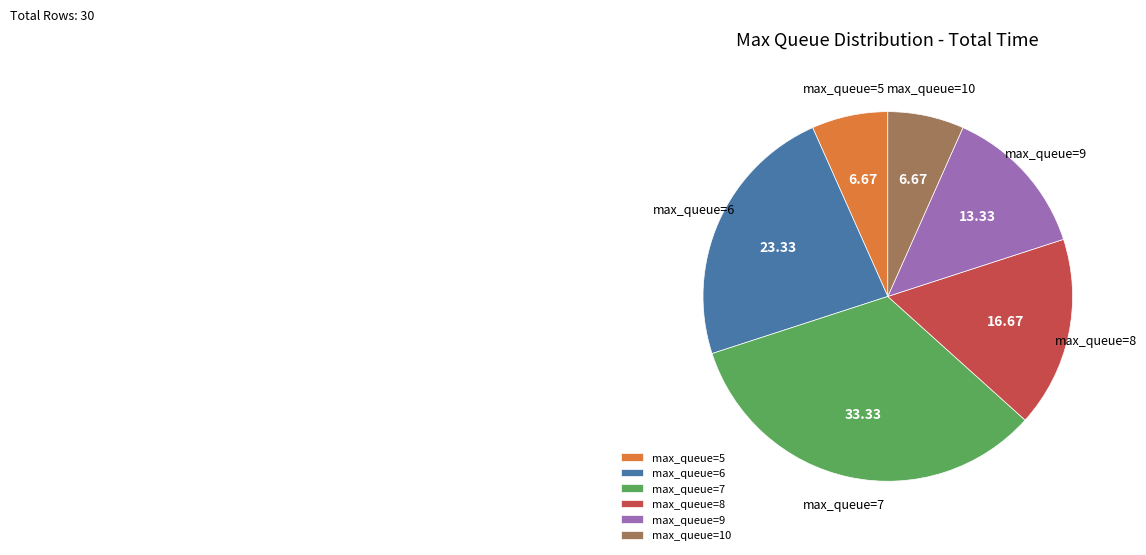

How many segments does this pie chart have?

6